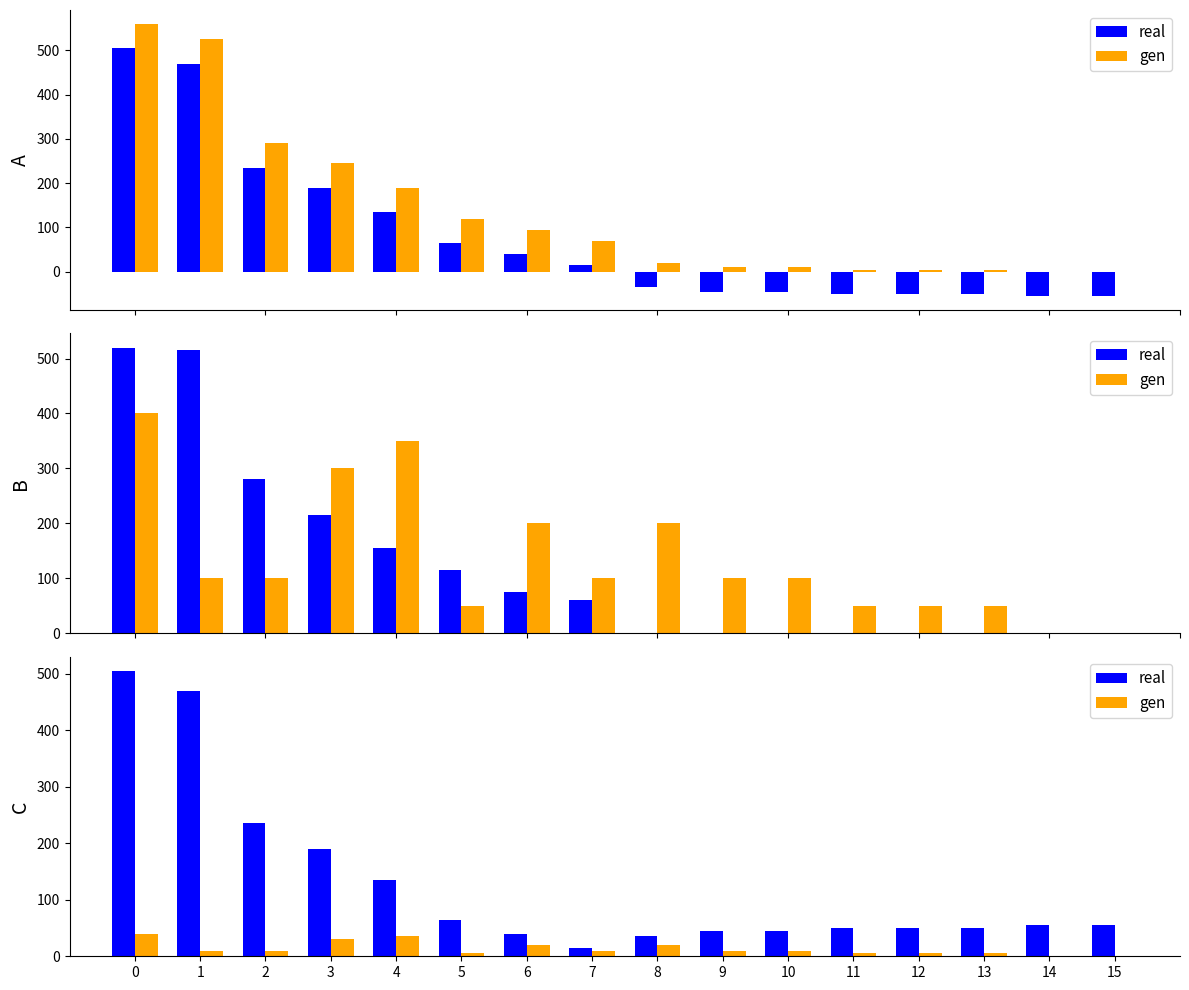

What are all the series names shown in the legend?

real, gen